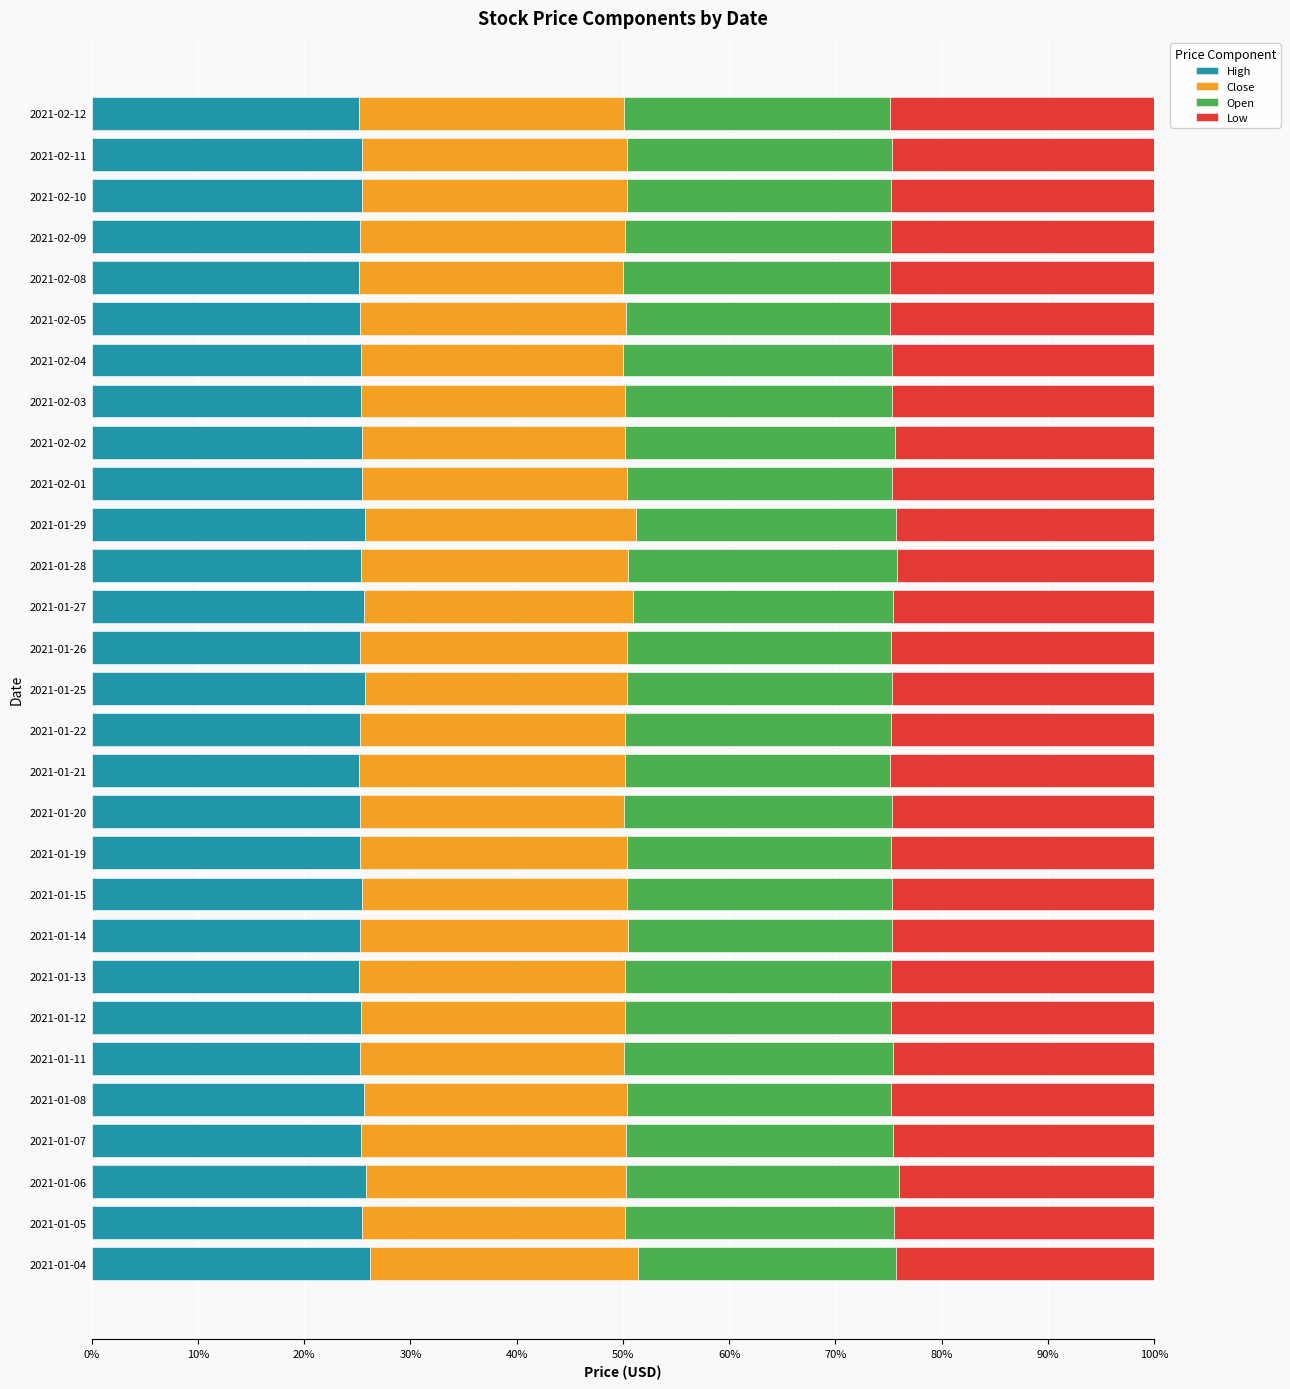

What is the minimum value for High?

25.2